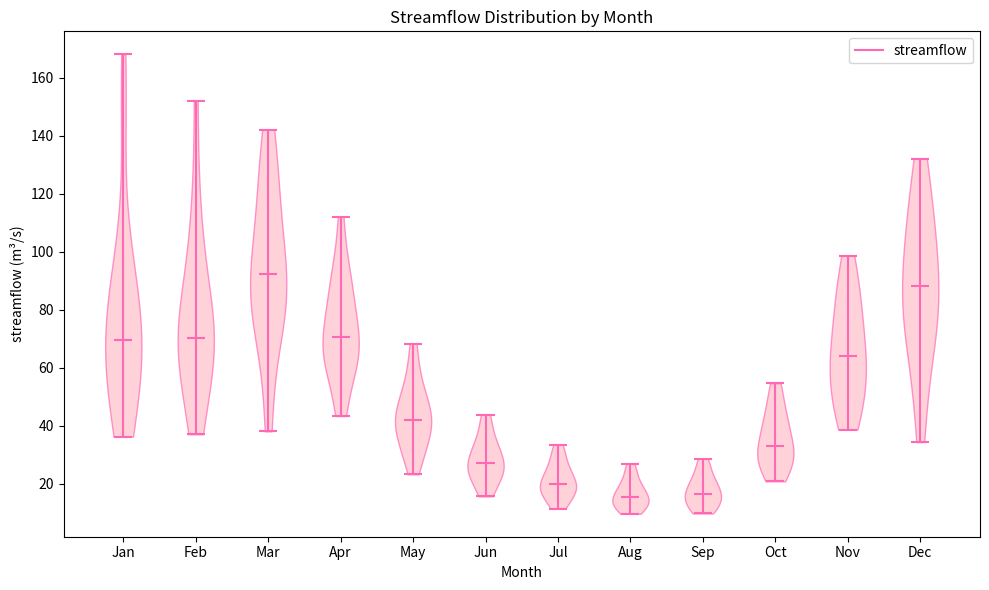

What is the lowest point the violin for Jun reaches on the y-axis? The values are not printed on the chart, so give them approximately, as read against the axis.

16